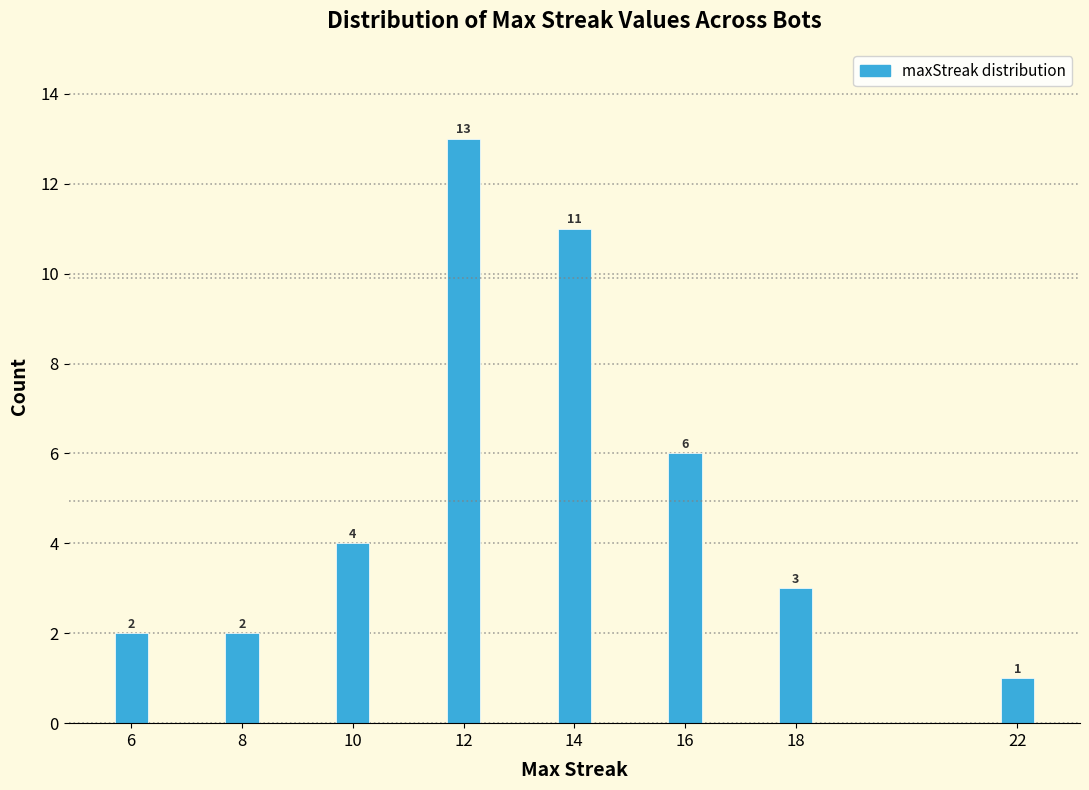

Reading right to left, what are all the values shown in this chart?

1	3	6	11	13	4	2	2